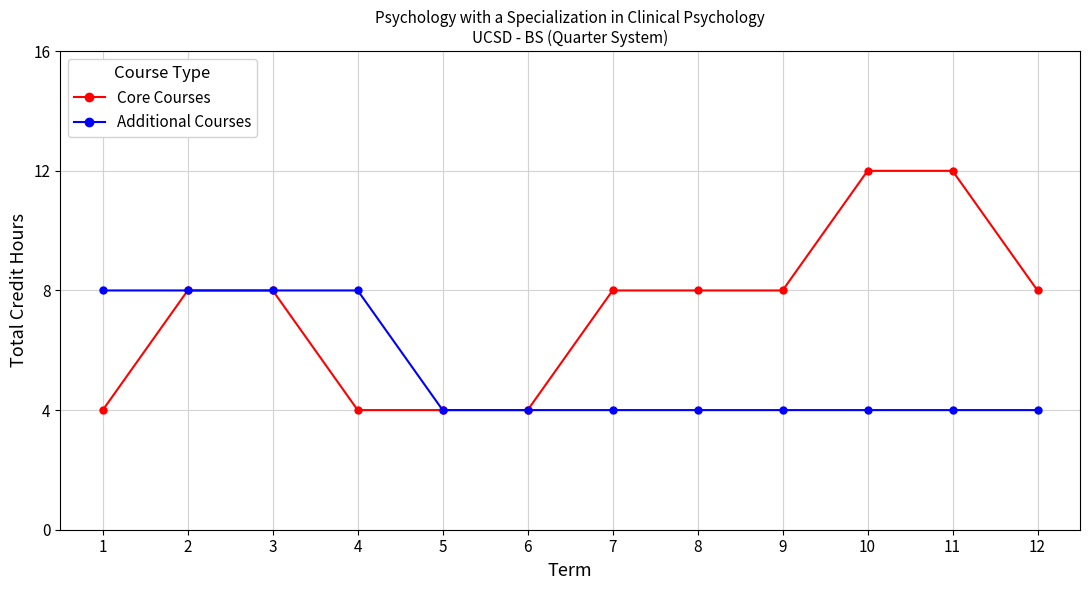

How many distinct data groups are displayed?

2